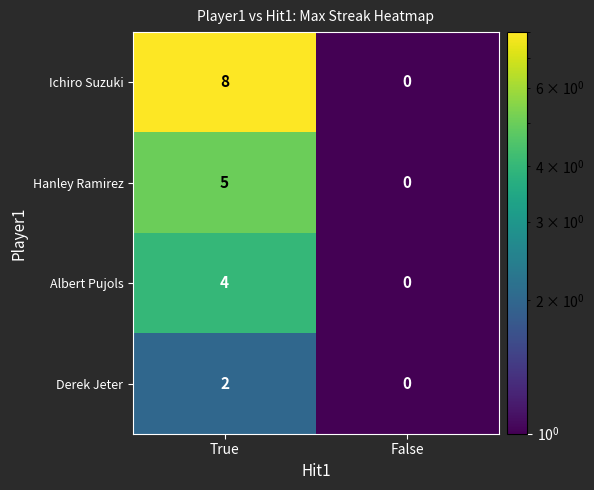

Which series has the largest range (max minus min)?

Ichiro Suzuki